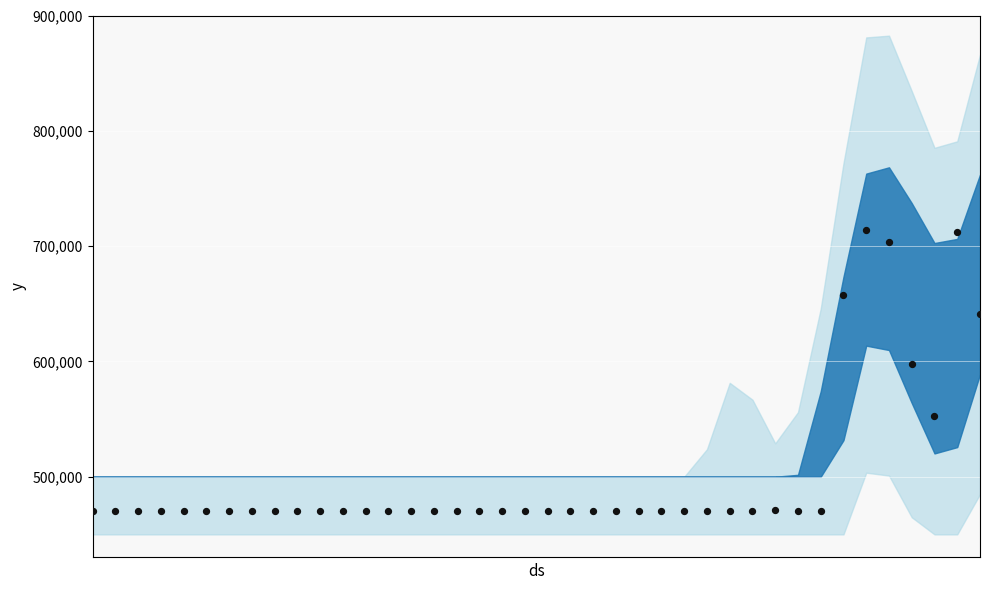

What Y value in the scatter plot is closest to 592094?

598030.6